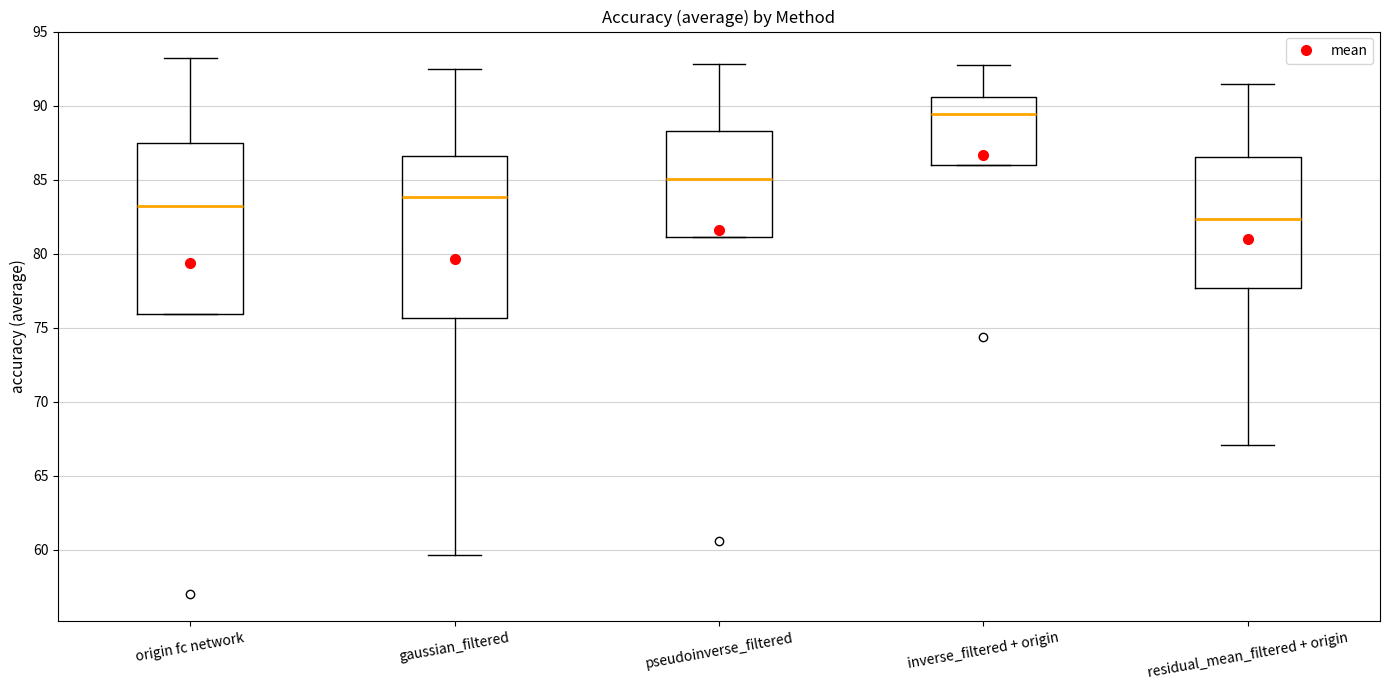

Where does the upper whisker of the box for pseudoinverse_filtered end on the y-axis? The values are not printed on the chart, so give them approximately, as read against the axis.

93.0